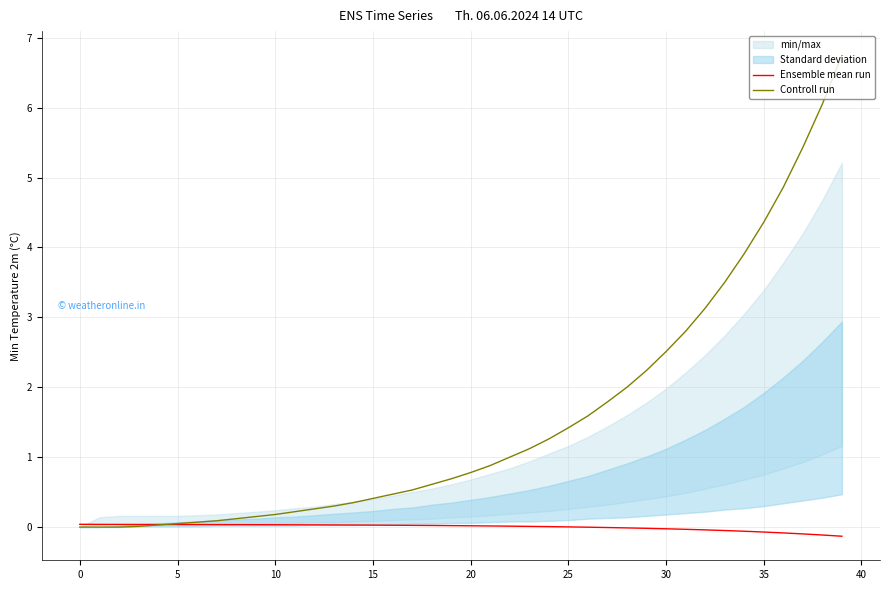

What is the maximum value for Controll run?

6.8